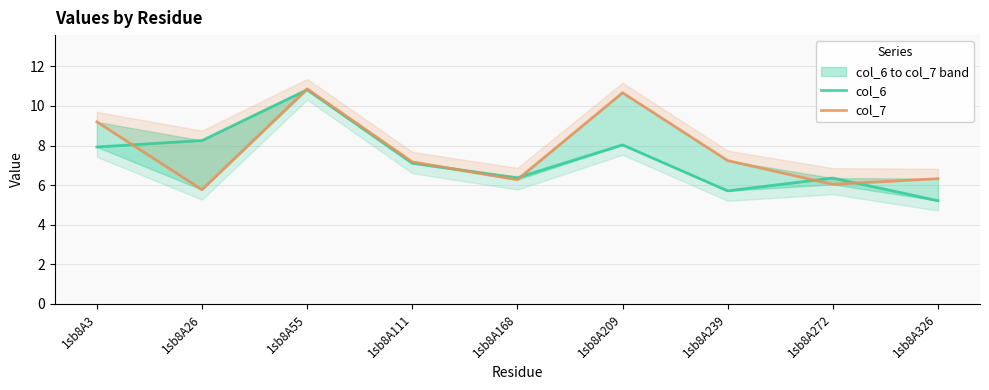

Between 1sb8A3 and 1sb8A111, which series saw the biggest shift?

col_7